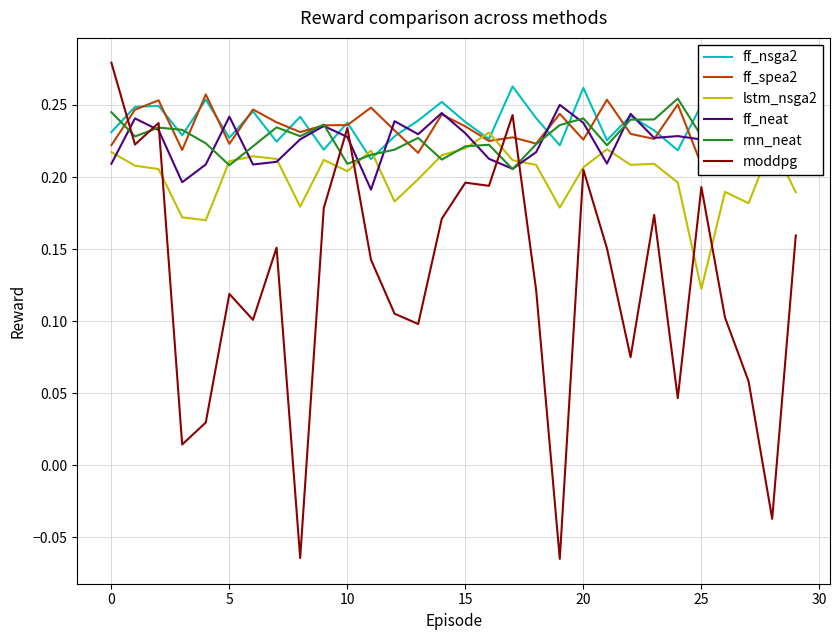

At which label does ff_nsga2 reach its minimum?

11